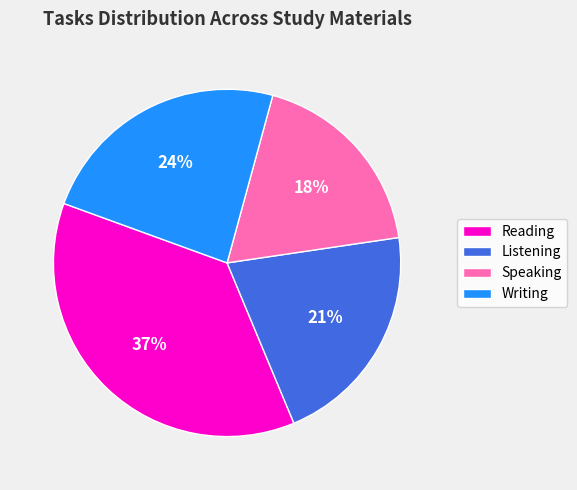

True or false: Speaking accounts for 18% of the total.

True